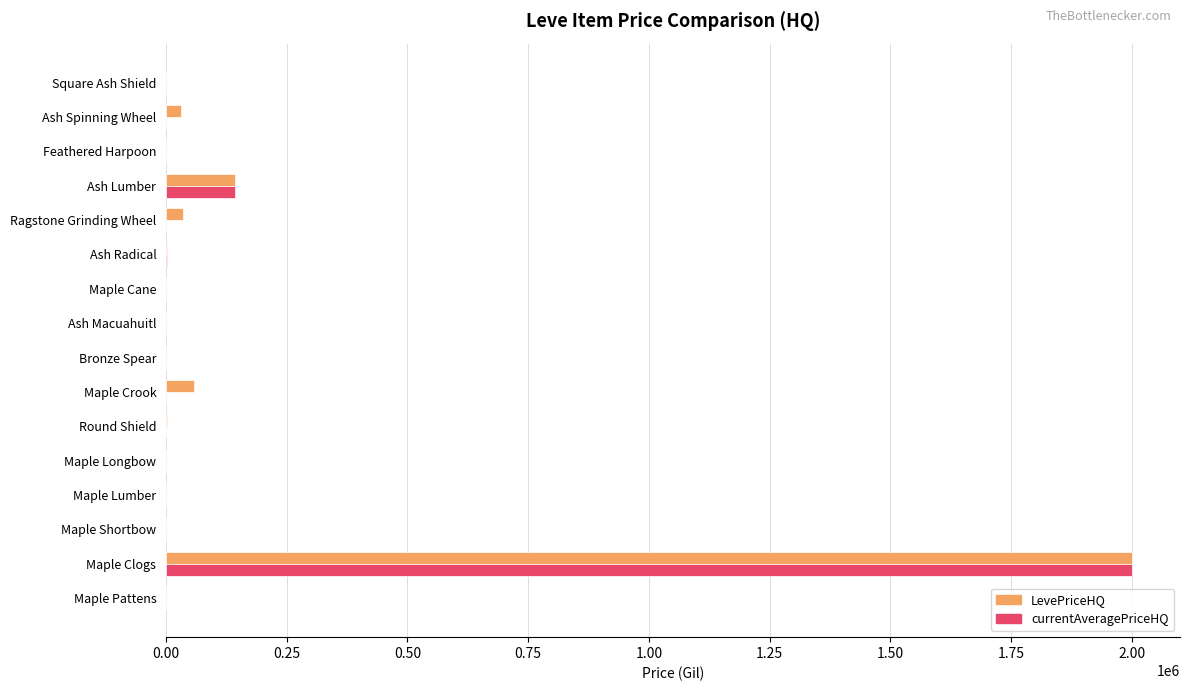

What is the sum of all LevePriceHQ values?

2276696.9